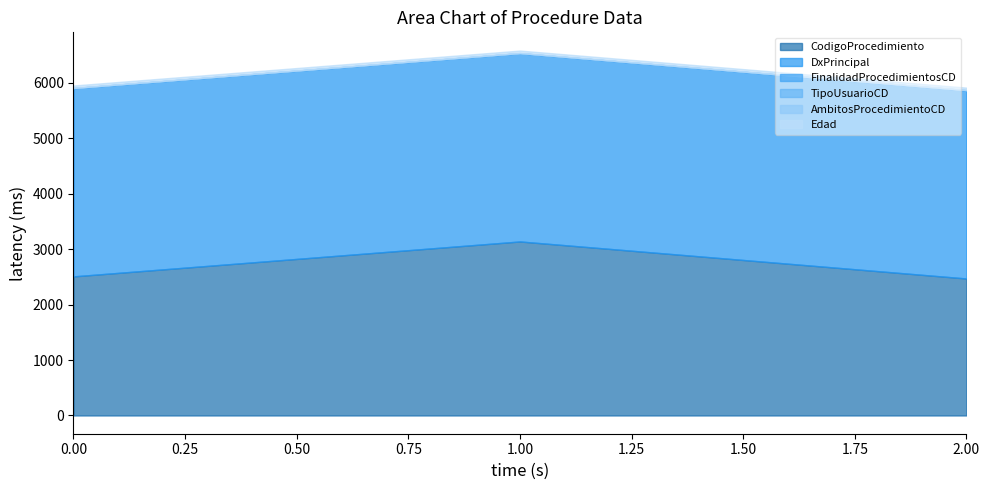

What is the difference between the highest and lowest values at 2?

3394